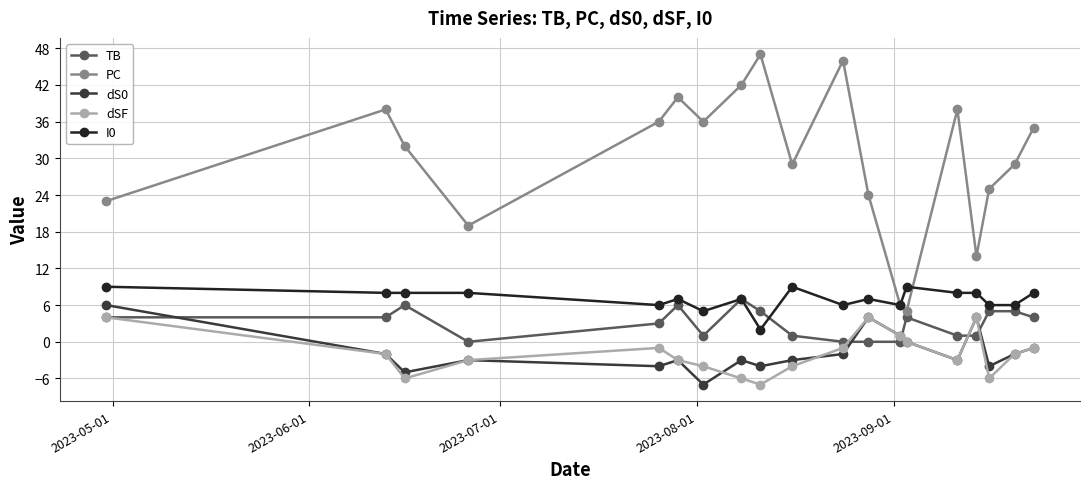

At how many categories does at least one series exceed 27?

12